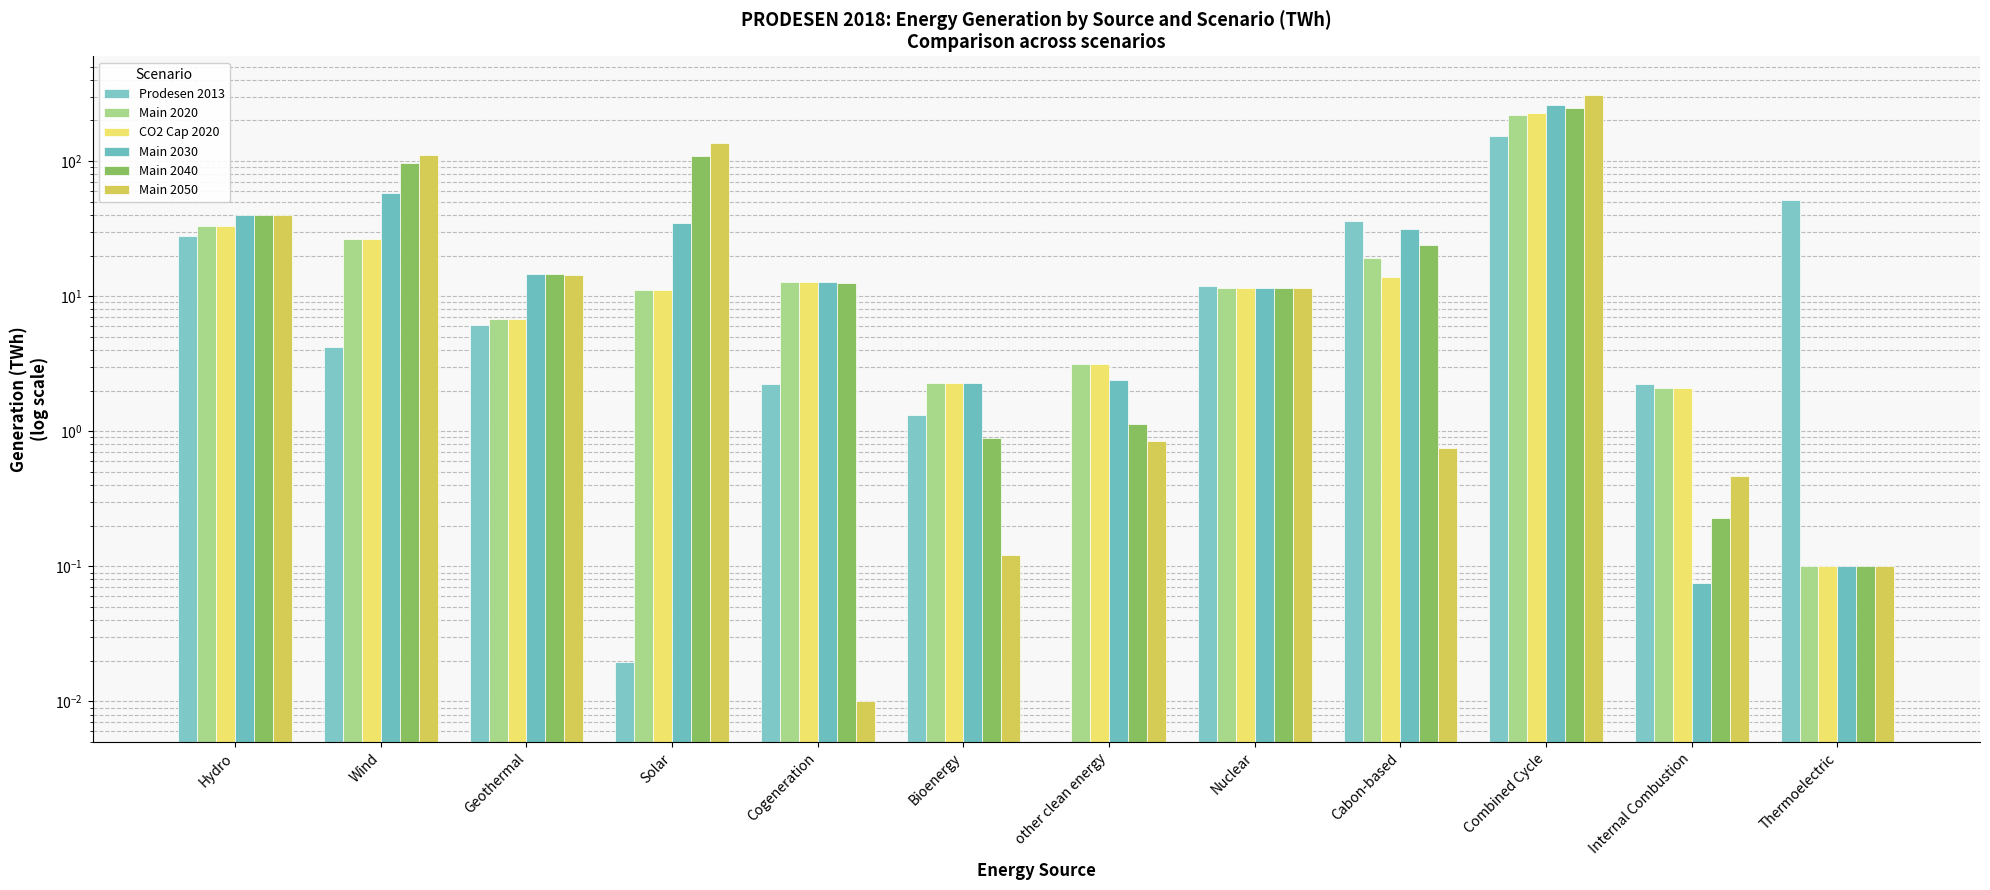

Reading left to right, transcribe all the data shown in this chart.

Prodesen 2013: Hydro=28.0	Wind=4.2	Geothermal=6.1	Solar=0.0	Cogeneration=2.2	Bioenergy=1.3	other clean energy=0.0	Nuclear=11.8	Cabon-based=35.9	Combined Cycle=153.2	Internal Combustion=2.2	Thermoelectric=51.4
Main 2020: Hydro=32.9	Wind=26.3	Geothermal=6.7	Solar=11.0	Cogeneration=12.7	Bioenergy=2.3	other clean energy=3.2	Nuclear=11.6	Cabon-based=19.1	Combined Cycle=220.3	Internal Combustion=2.1	Thermoelectric=0.1
CO2 Cap 2020: Hydro=32.9	Wind=26.3	Geothermal=6.7	Solar=11.0	Cogeneration=12.7	Bioenergy=2.3	other clean energy=3.2	Nuclear=11.6	Cabon-based=13.8	Combined Cycle=225.8	Internal Combustion=2.1	Thermoelectric=0.1
Main 2030: Hydro=40.1	Wind=58.4	Geothermal=14.7	Solar=34.8	Cogeneration=12.7	Bioenergy=2.3	other clean energy=2.4	Nuclear=11.6	Cabon-based=31.3	Combined Cycle=260.5	Internal Combustion=0.1	Thermoelectric=0.1
Main 2040: Hydro=40.1	Wind=96.4	Geothermal=14.7	Solar=109.4	Cogeneration=12.5	Bioenergy=0.9	other clean energy=1.1	Nuclear=11.6	Cabon-based=23.9	Combined Cycle=246.2	Internal Combustion=0.2	Thermoelectric=0.1
Main 2050: Hydro=40.1	Wind=110.2	Geothermal=14.5	Solar=136.3	Cogeneration=0.0	Bioenergy=0.1	other clean energy=0.8	Nuclear=11.5	Cabon-based=0.7	Combined Cycle=308.4	Internal Combustion=0.5	Thermoelectric=0.1